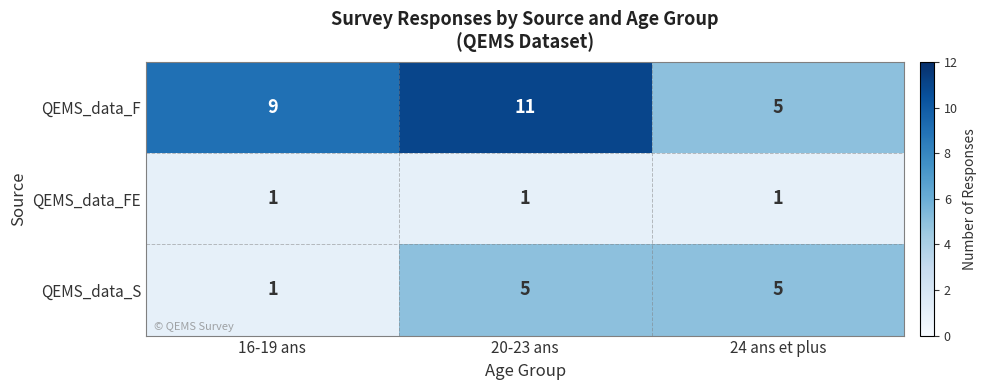

The value of QEMS_data_F at 16-19 ans is 9. True or false?

True